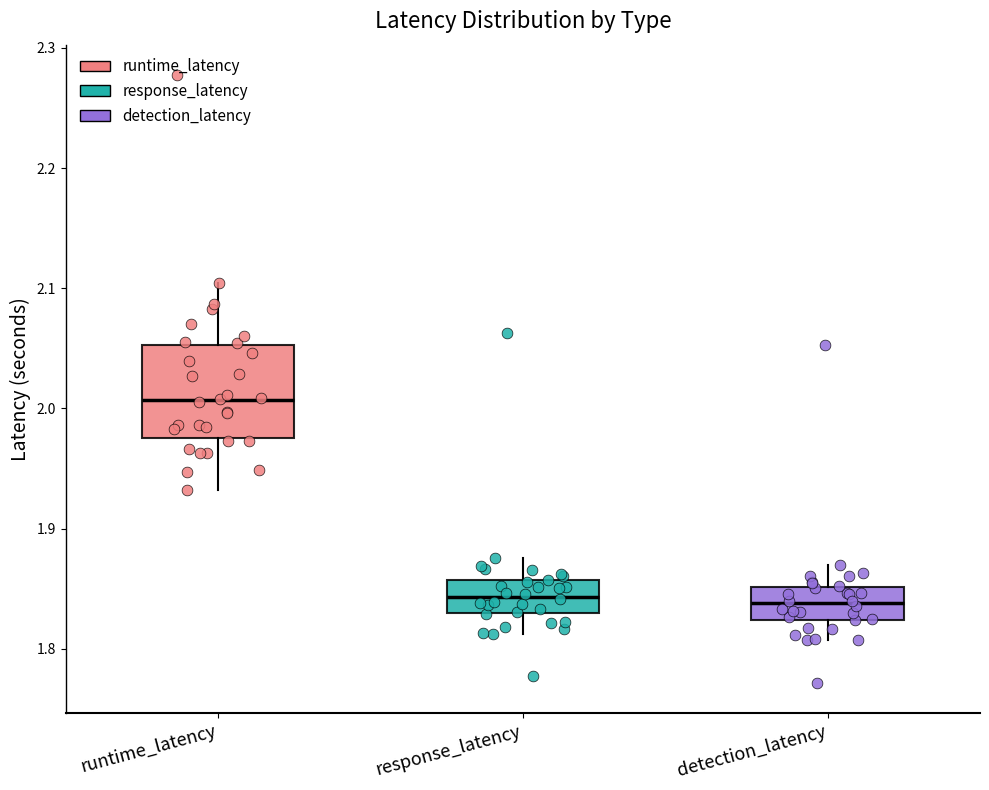

Reading left to right, read every box against the y-axis: the position of its median line, the range the box covers, and the ends of its whiskers. The values are not printed on the chart, so give them approximately, as read against the axis.

runtime_latency: median 2.01, box 1.98 to 2.05, whiskers 1.93 to 2.10
response_latency: median 1.84, box 1.83 to 1.86, whiskers 1.81 to 1.88
detection_latency: median 1.84, box 1.82 to 1.85, whiskers 1.81 to 1.87